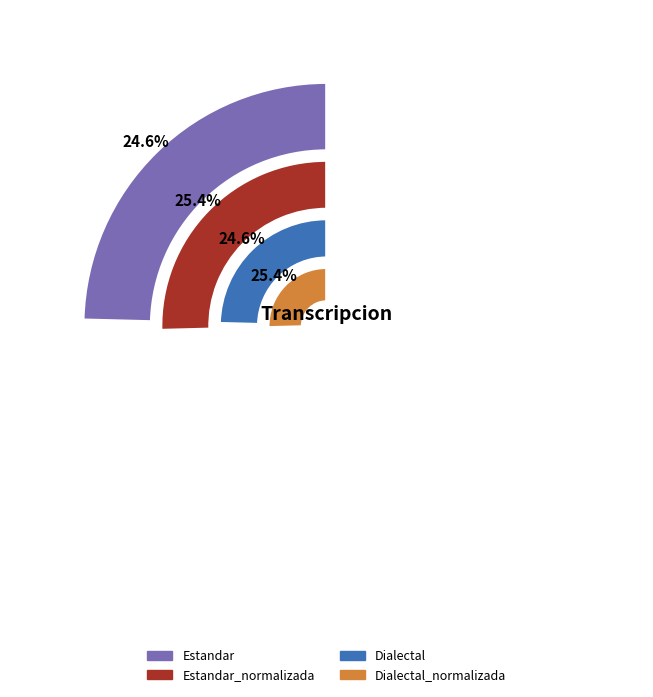

The Estandar slice represents 12% of the pie. True or false?

False